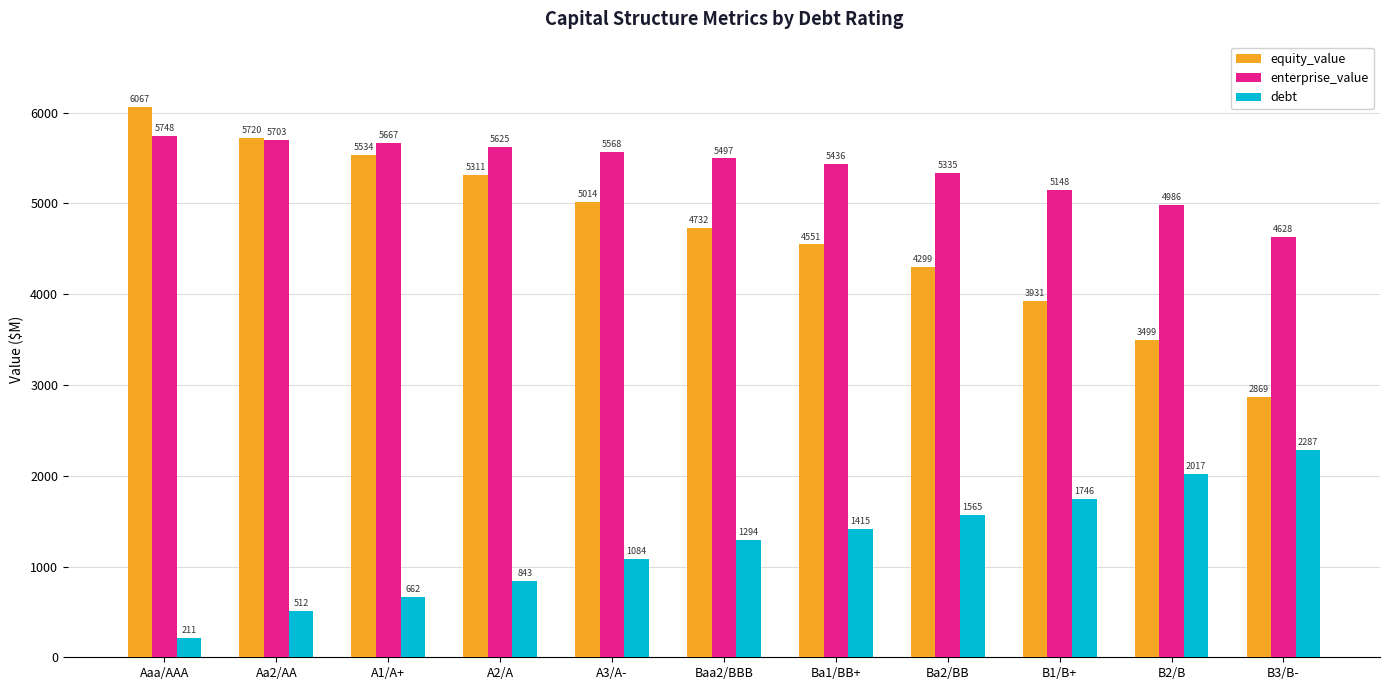

List the series in order of their overall mean, highest first.

enterprise_value, equity_value, debt